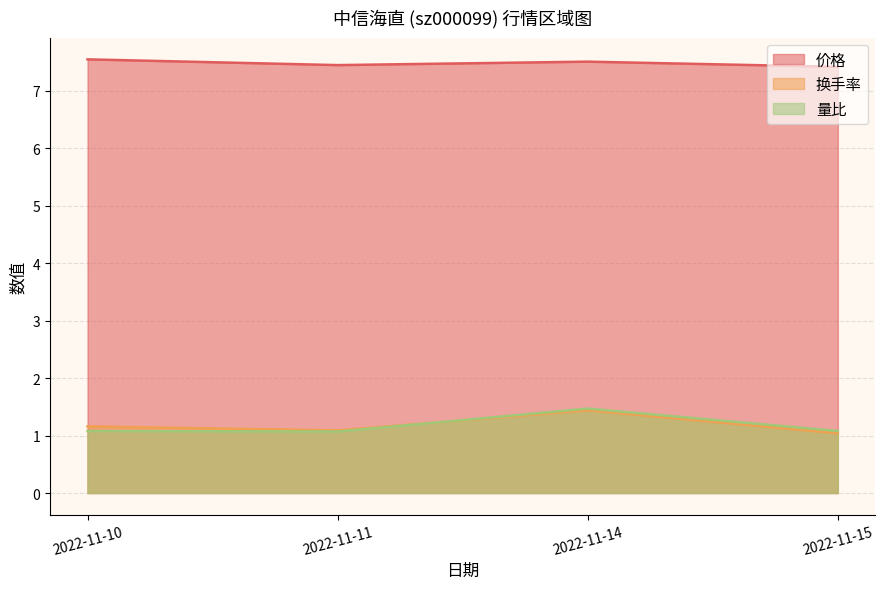

Reading left to right, what are all the values shown in this chart?

价格: 2022-11-10=7.5	2022-11-11=7.5	2022-11-14=7.5	2022-11-15=7.4
换手率: 2022-11-10=1.2	2022-11-11=1.1	2022-11-14=1.4	2022-11-15=1.0
量比: 2022-11-10=1.1	2022-11-11=1.1	2022-11-14=1.5	2022-11-15=1.1